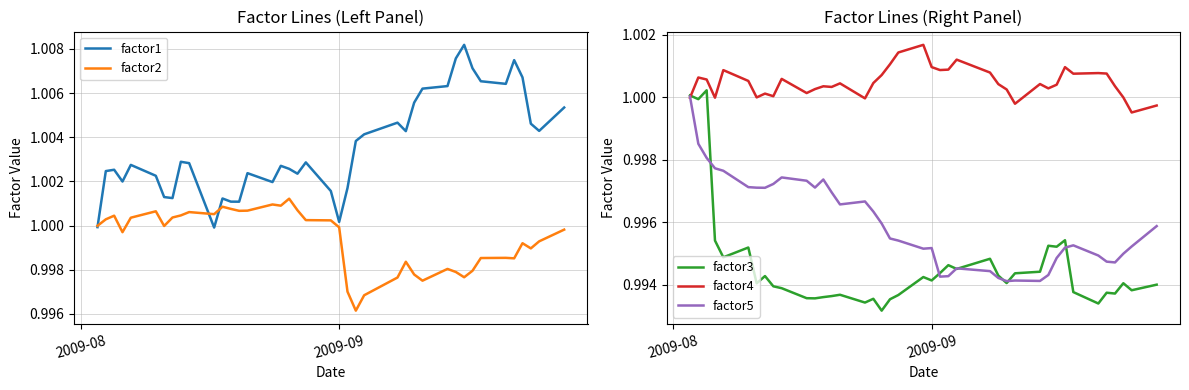

What is the average value of the factor4 series?

1.0